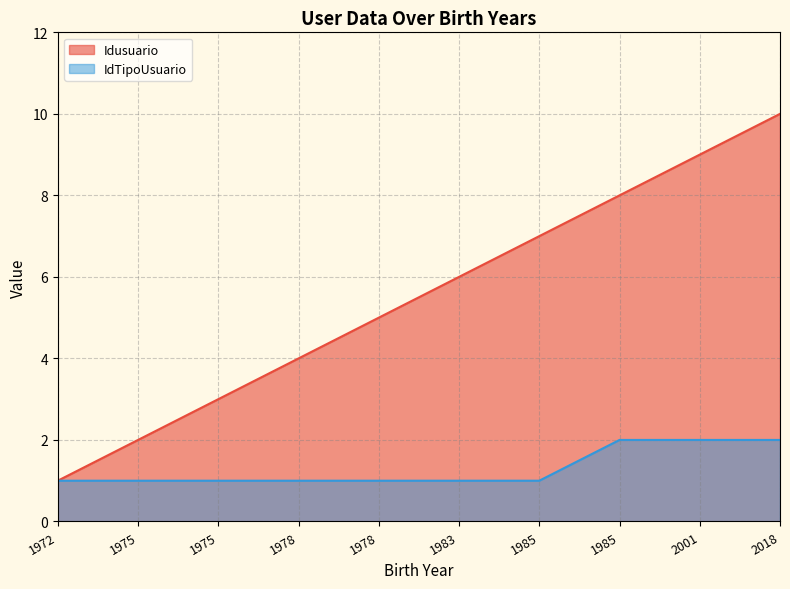

What is the difference between the maximum and second lowest values in the Idusuario series?

8